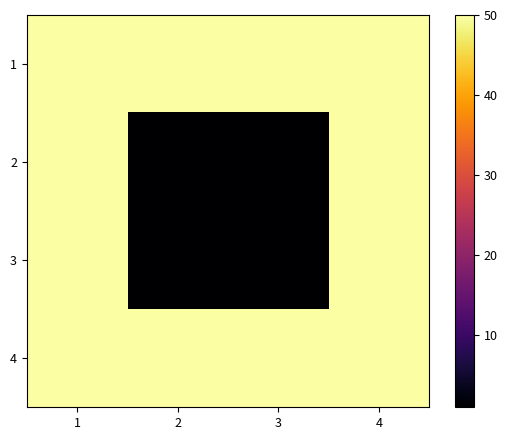

Reading left to right, extract all data points from this chart.

1: 1=50	2=50	3=50	4=50
2: 1=50	2=1	3=1	4=50
3: 1=50	2=1	3=1	4=50
4: 1=50	2=50	3=50	4=50